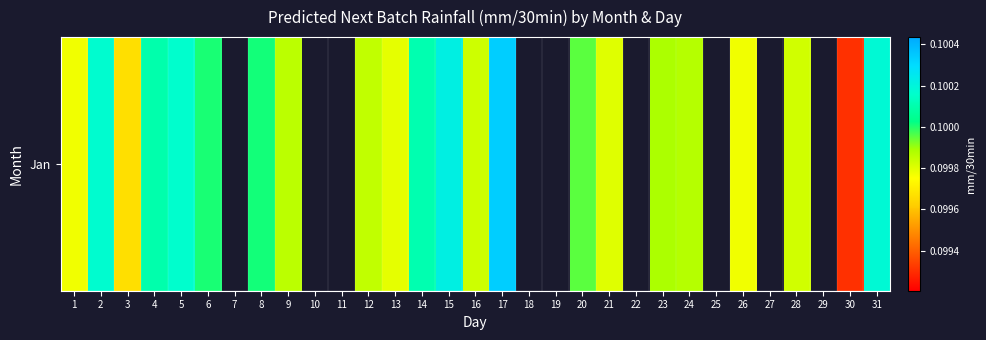

At which label is the value closest to 0?

30